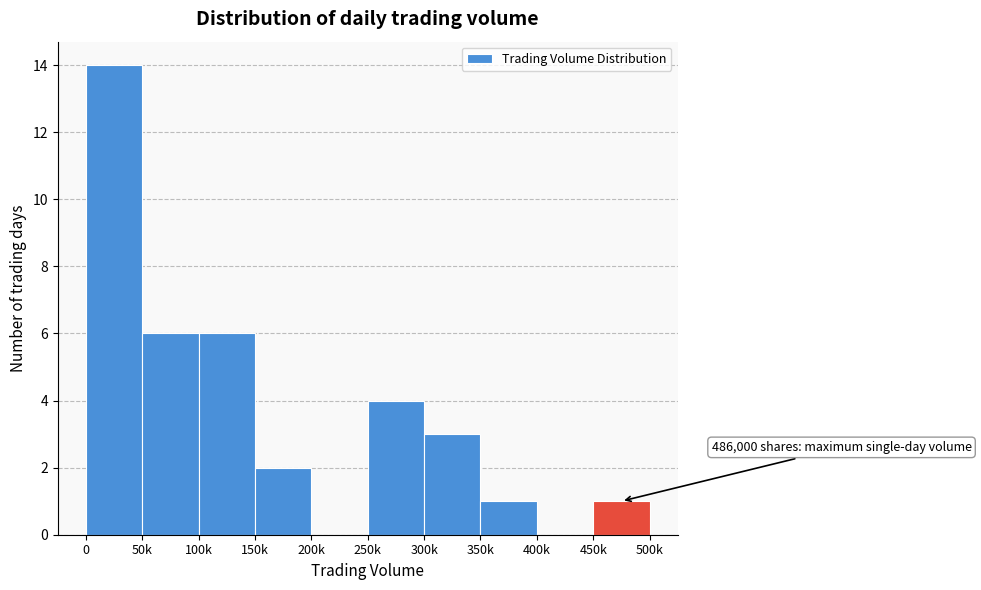

Reading left to right, what are all the values shown in this chart?

0=14	50k=6	100k=6	150k=2	200k=0	250k=4	300k=3	350k=1	400k=0	450k=1